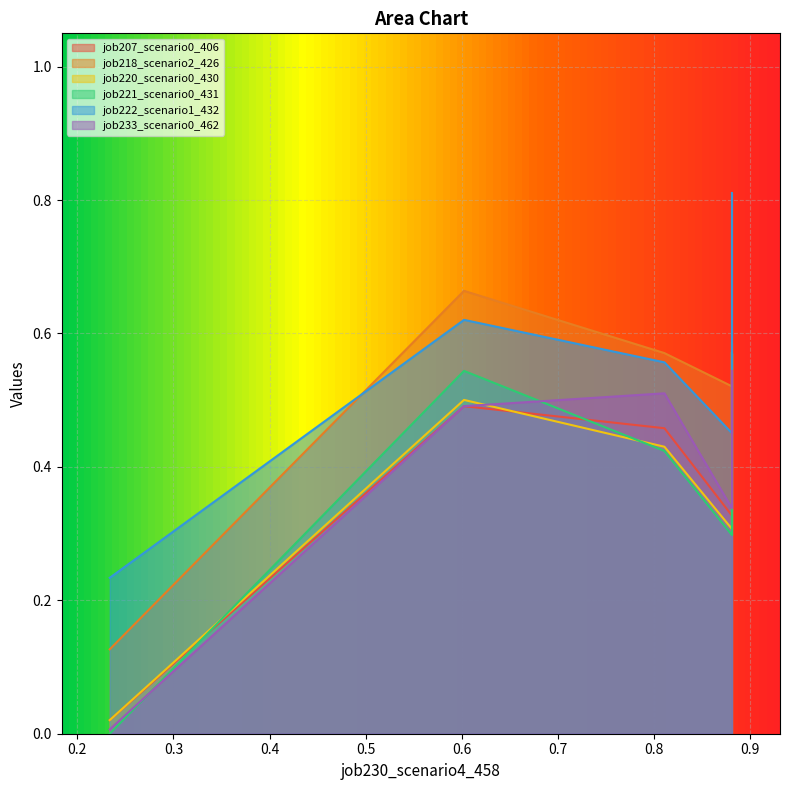

What is the difference between the second highest and second lowest values in the job220_scenario0_430 series?

0.2